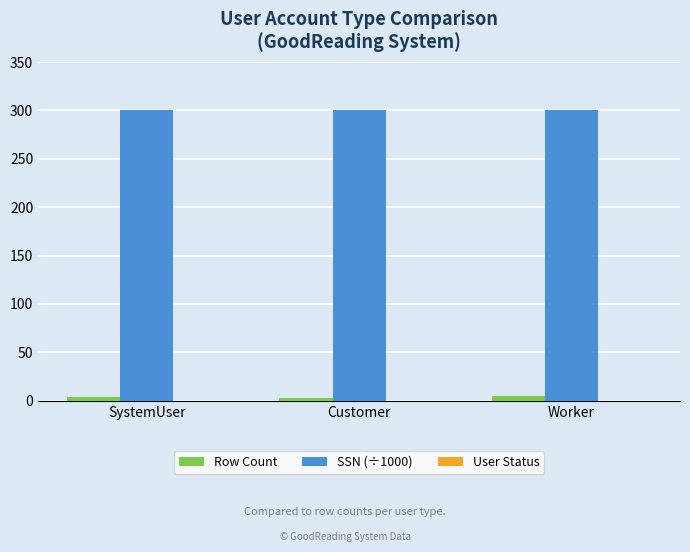

What is the maximum value for Row Count?

5.0